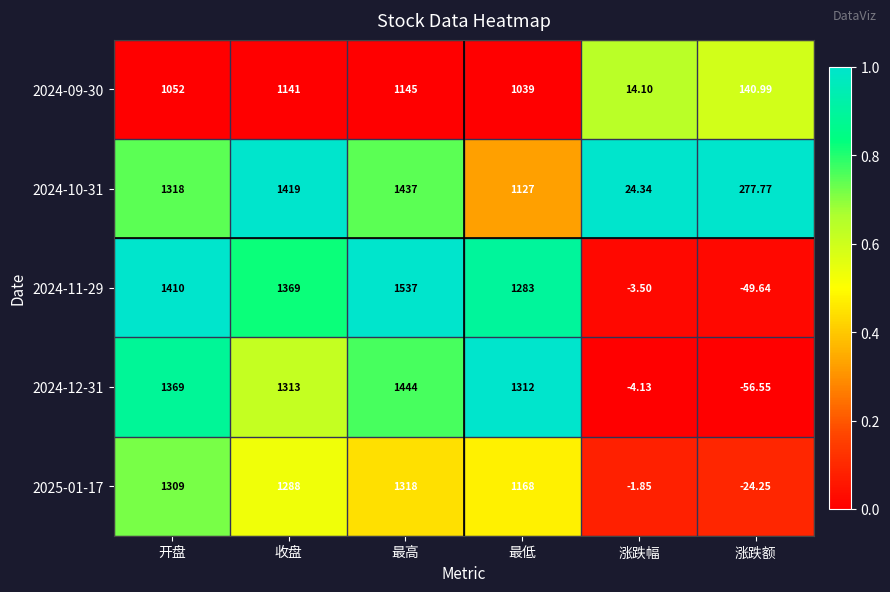

Which category has the lowest value across all series?

涨跌额